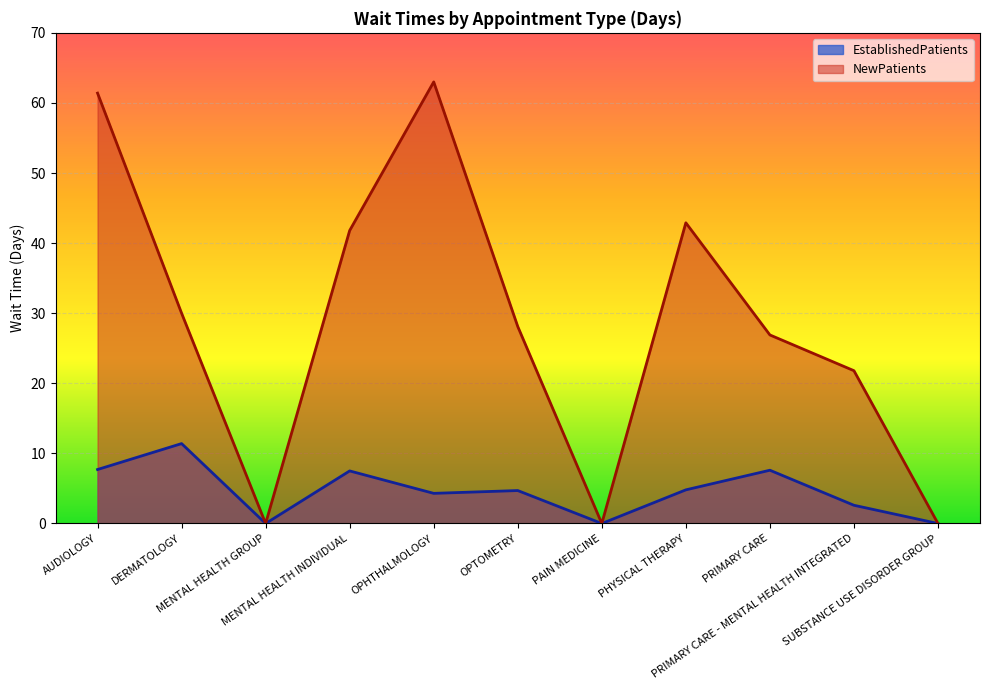

What are all the series names shown in the legend?

EstablishedPatients, NewPatients